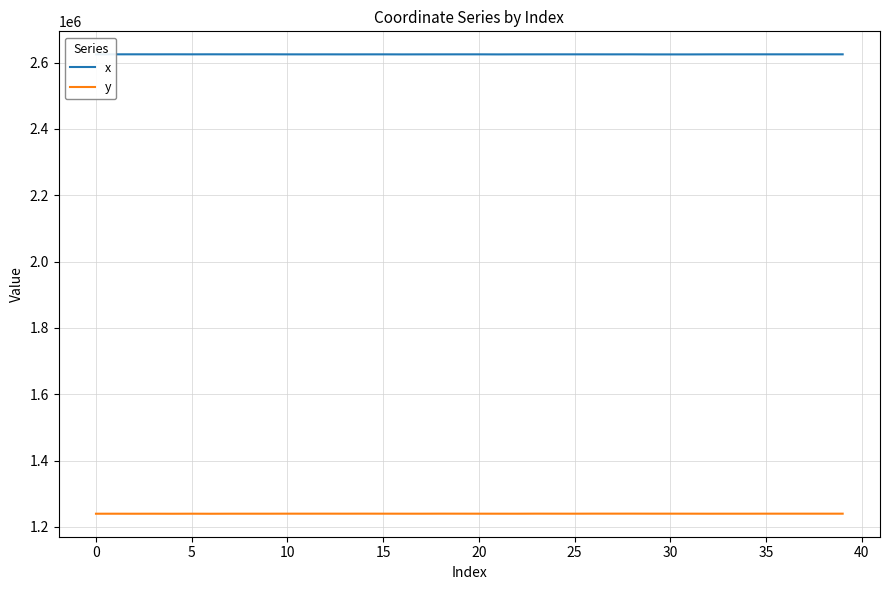

List the series in order of their peak value, lowest first.

y, x